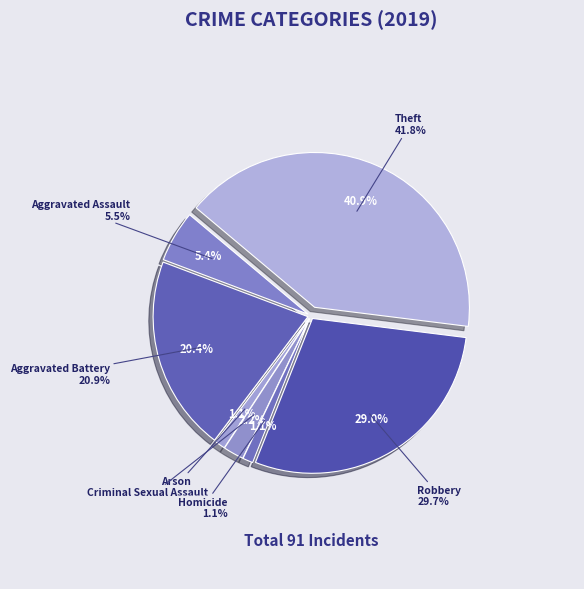

How many segments does this pie chart have?

7